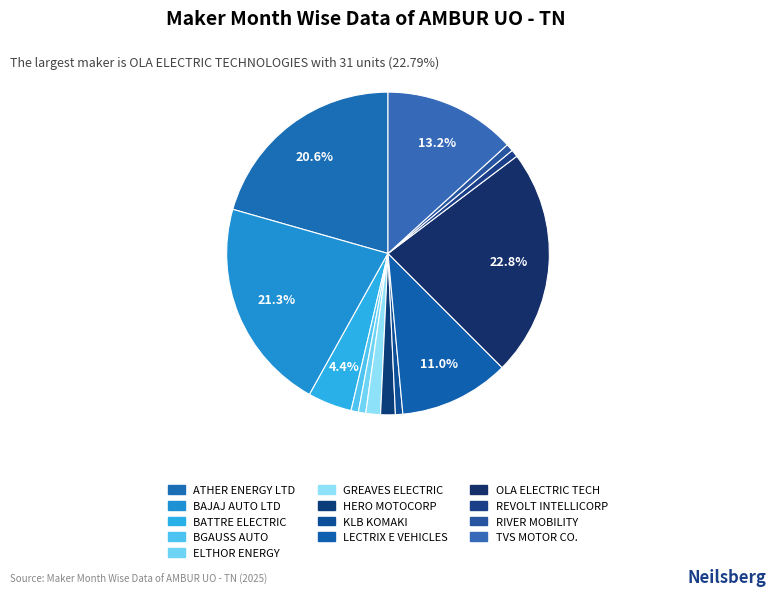

How many segments does this pie chart have?

13